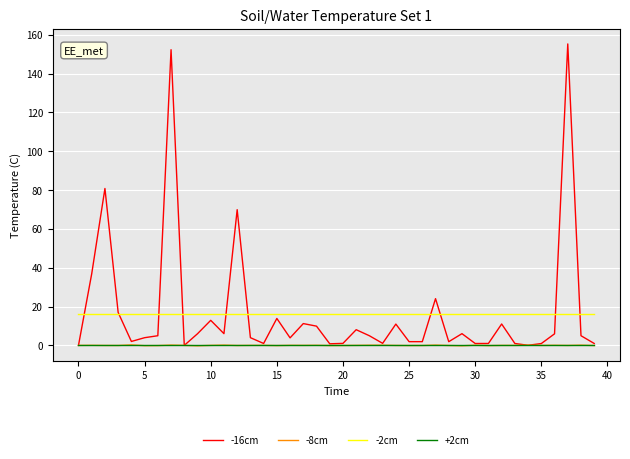

What is the maximum value shown in the chart?

155.3